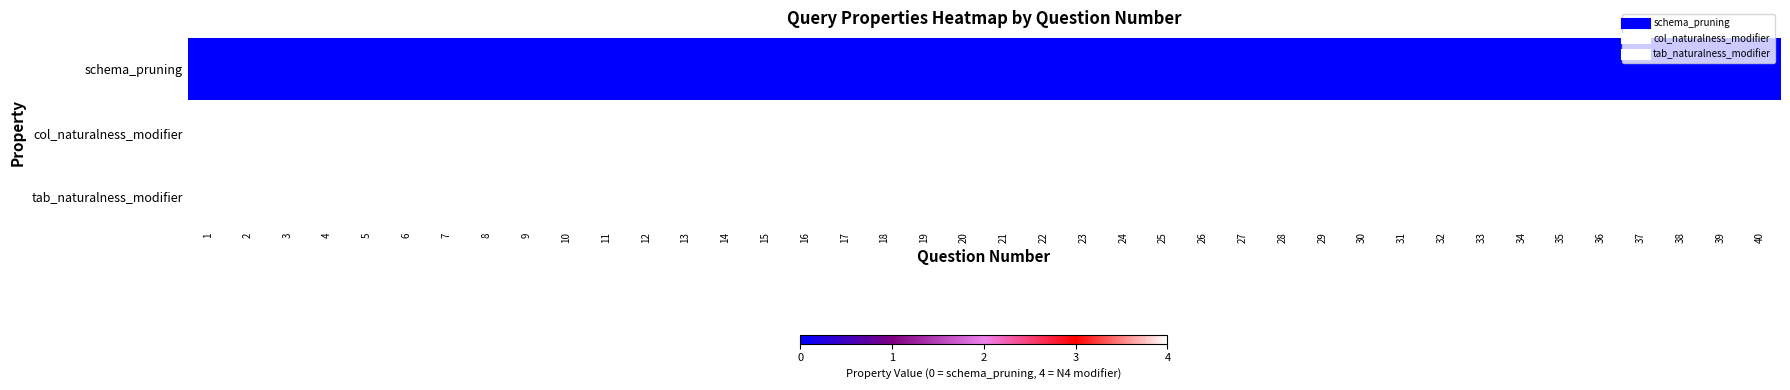

At which category does the chart reach its peak across all series?

1